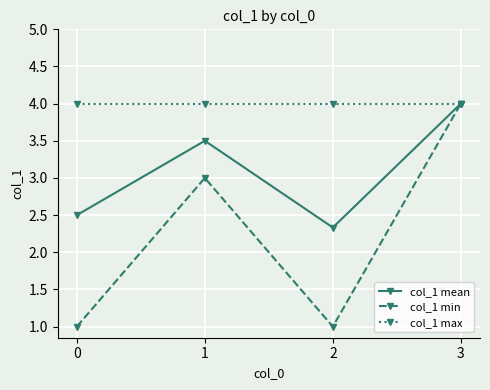

The value of col_1 max at 1 is 6.0. True or false?

False